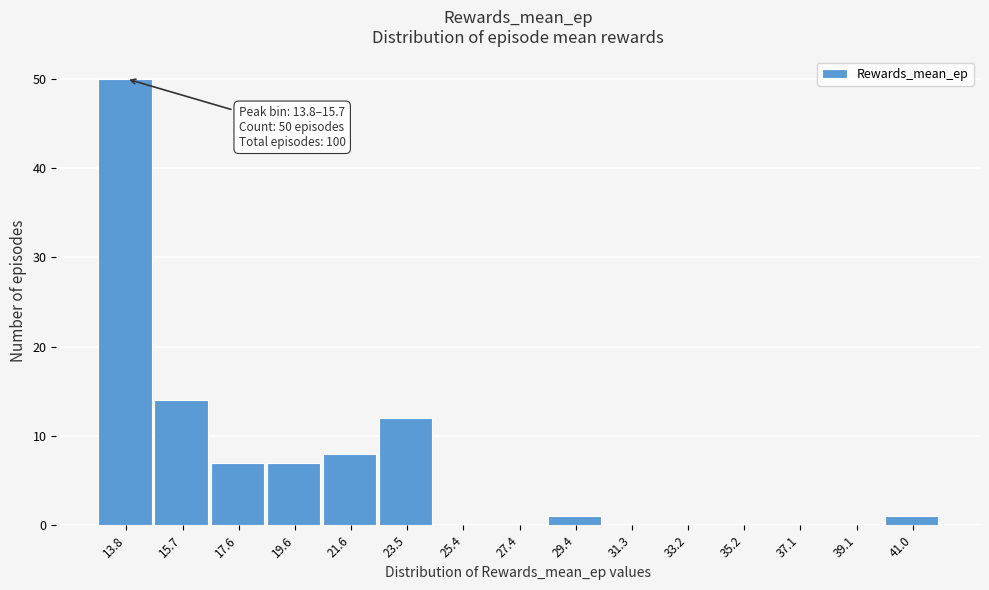

Reading right to left, transcribe all the data shown in this chart.

41.0=1	39.1=0	37.1=0	35.2=0	33.2=0	31.3=0	29.4=1	27.4=0	25.4=0	23.5=12	21.6=8	19.6=7	17.6=7	15.7=14	13.8=50